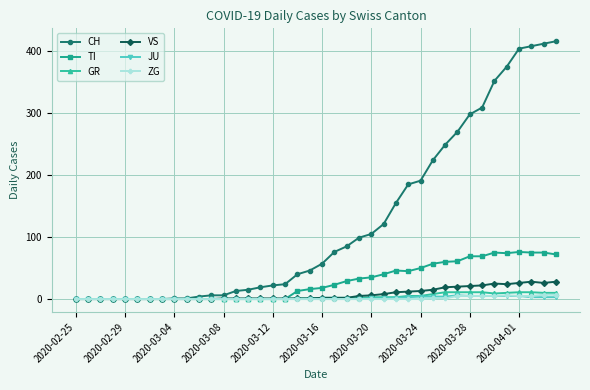

What is the maximum value for JU?

6